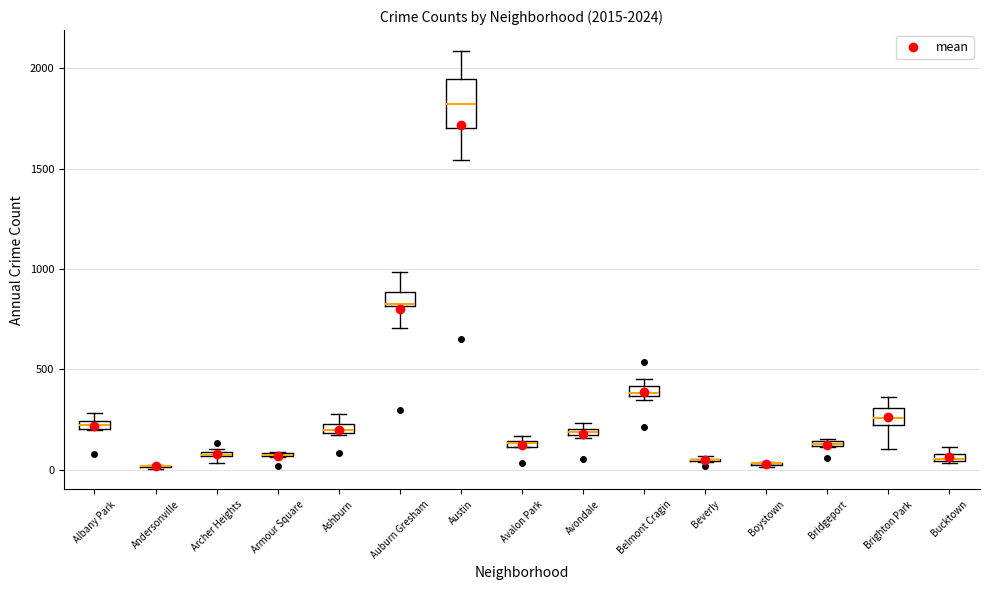

Which box is the tallest, from its lower edge to its upper edge?

Austin